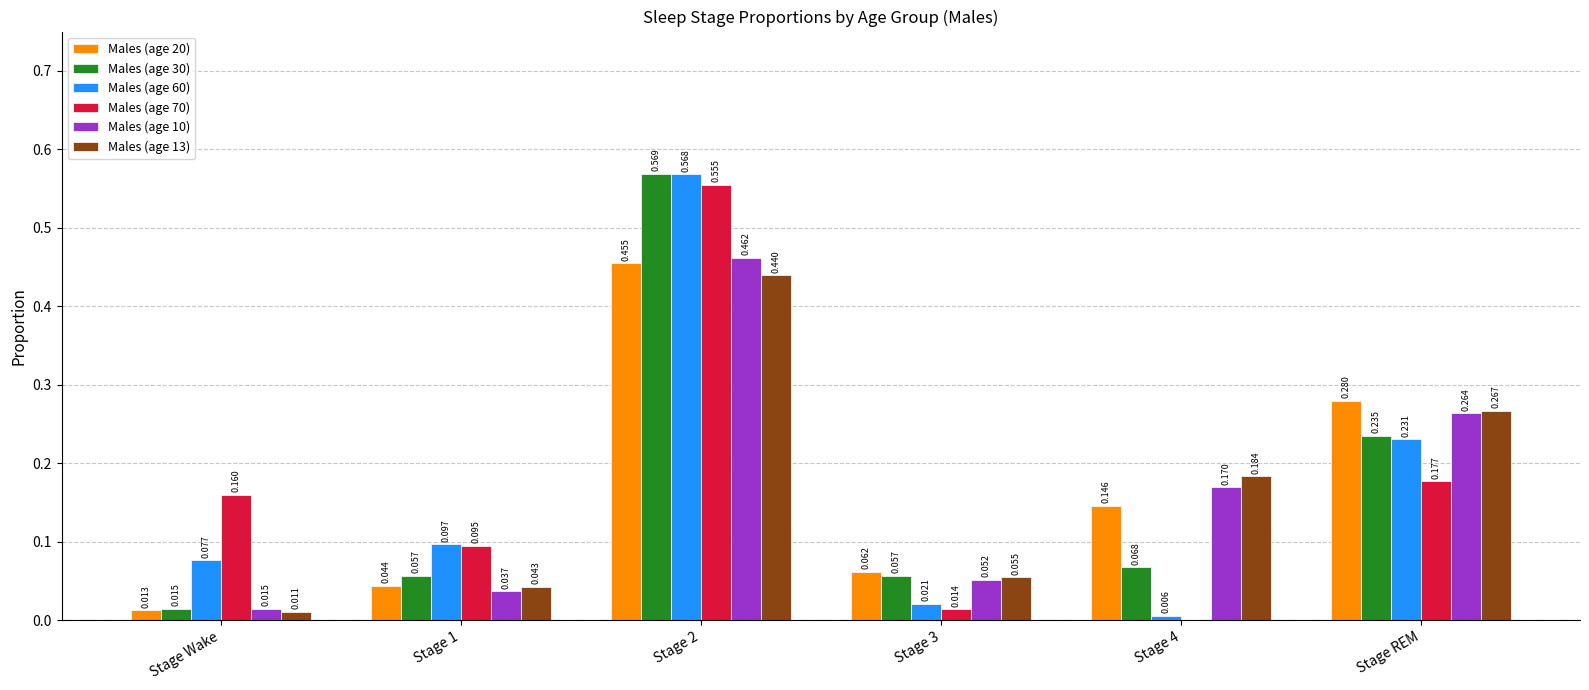

The Males (age 13) series shows 0.1 at Stage 4. True or false?

False